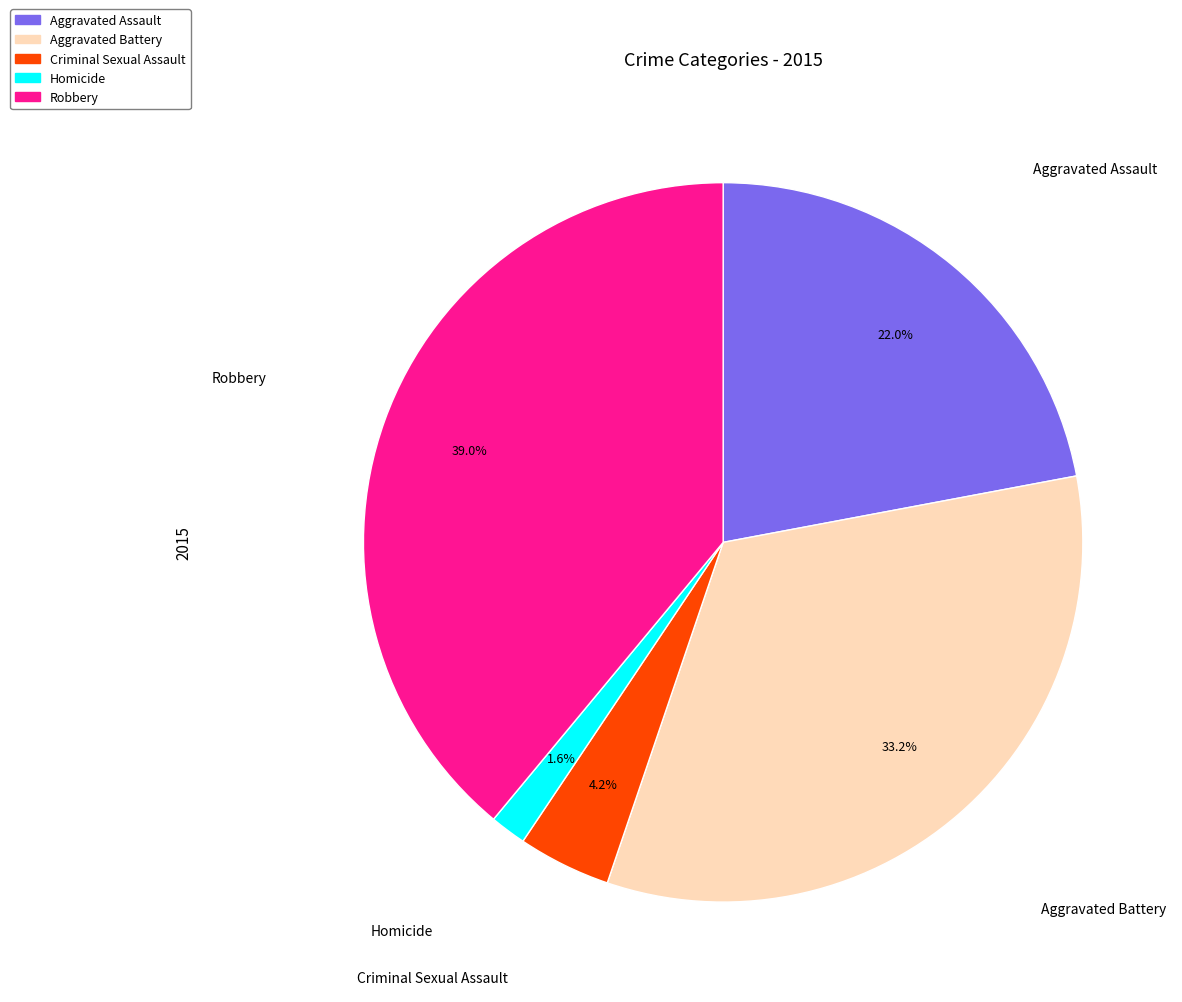

Count the number of slices in the pie.

5